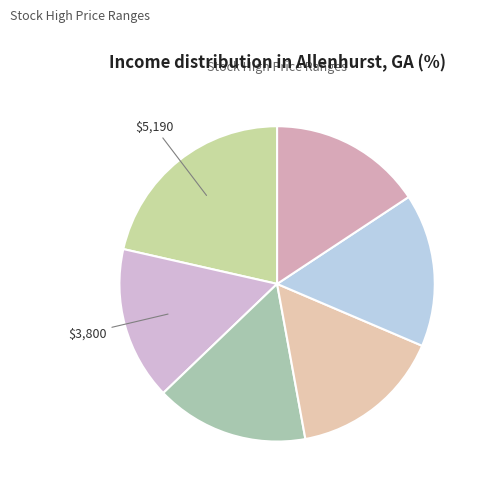

How many slices are in this pie chart?

6